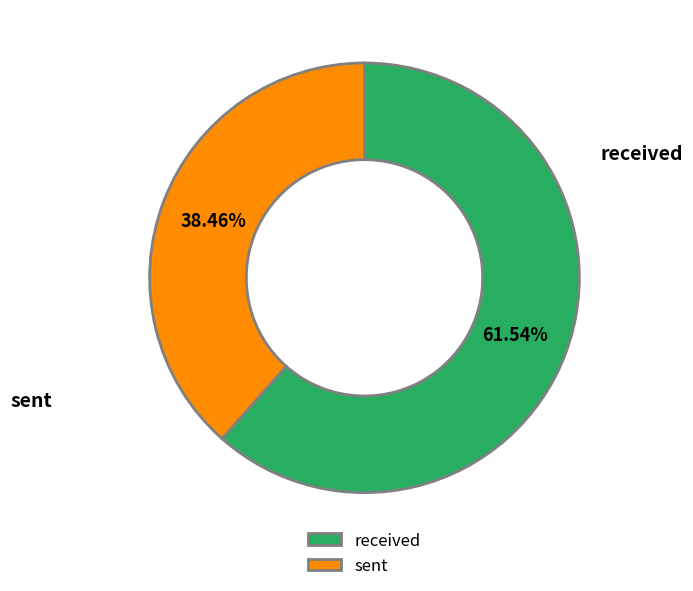

How many segments does this pie chart have?

2